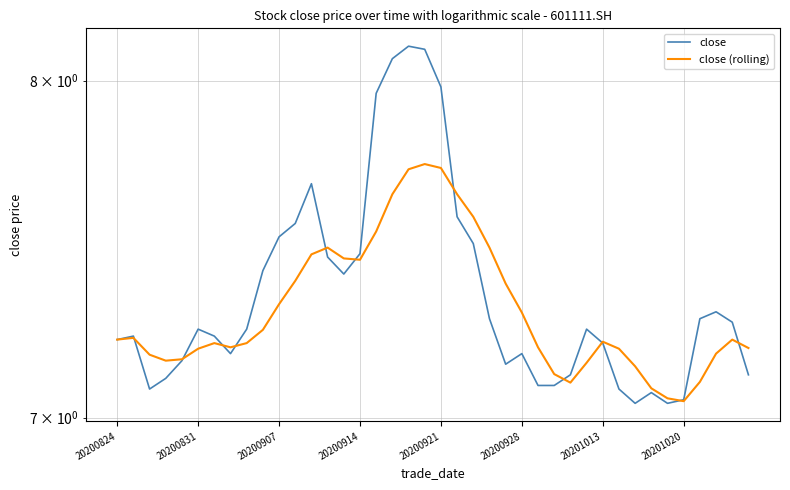

Read the close value at 20201020.

7.0